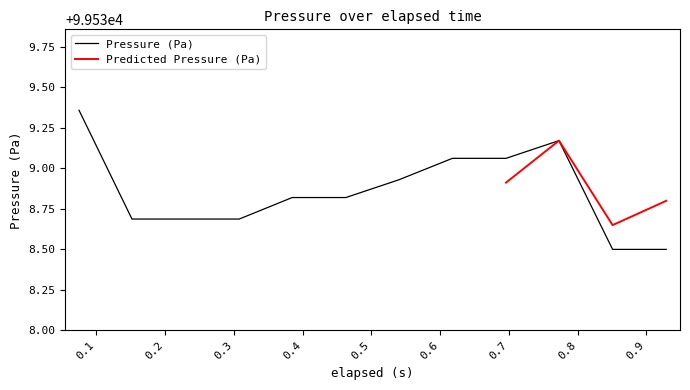

How many points are higher than both their immediate neighbors (excluding endpoints)?

1